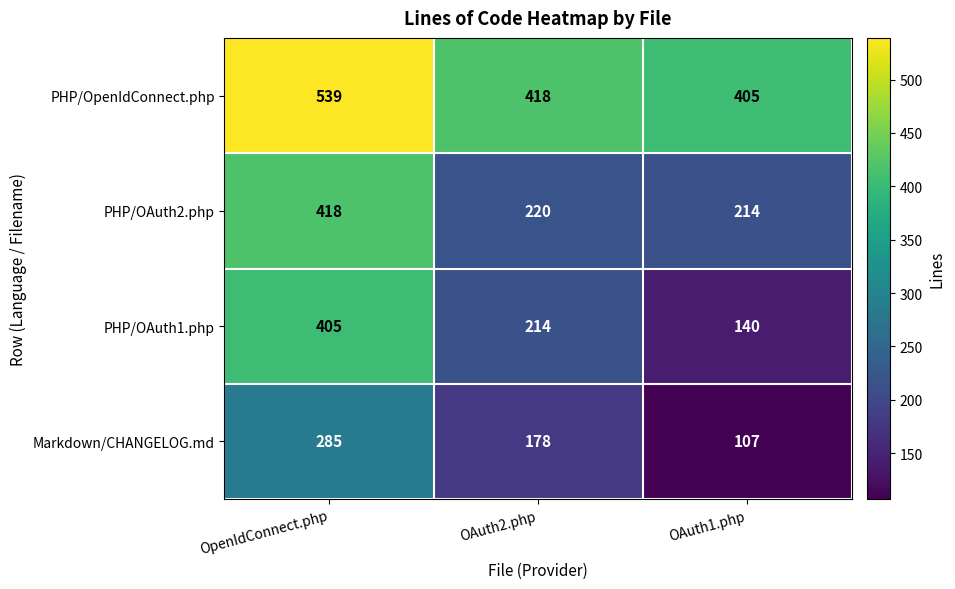

The Markdown/CHANGELOG.md series shows 279 at OAuth2.php. True or false?

False